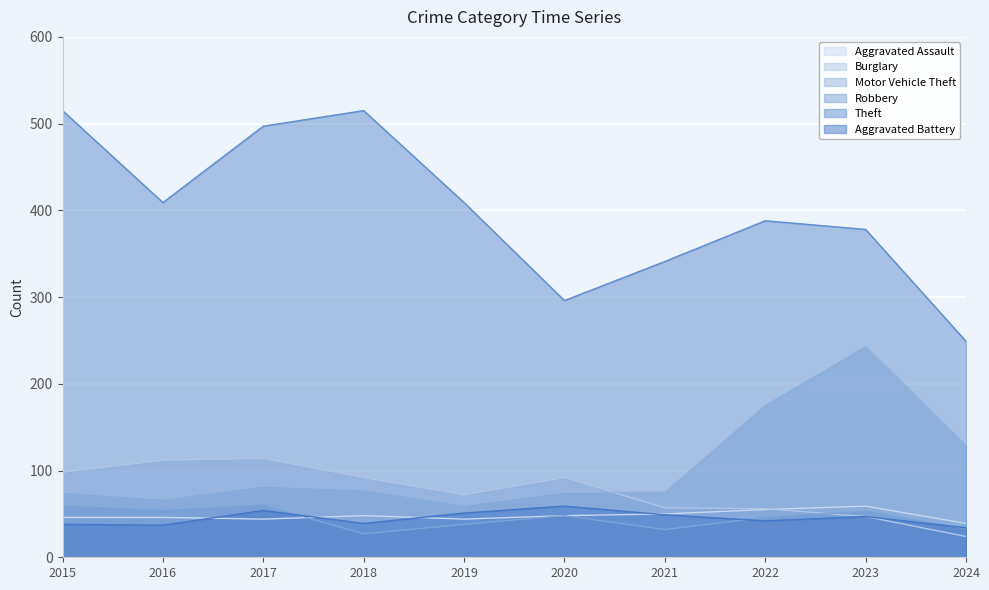

Reading right to left, list all the values displayed in this chart.

Aggravated Assault: 39	59	55	50	48	44	48	44	46	46
Burglary: 24	47	56	57	92	72	92	114	112	98
Motor Vehicle Theft: 129	243	175	75	75	60	78	82	67	75
Robbery: 33	53	46	32	48	38	27	60	54	59
Theft: 249	378	388	341	296	409	515	497	409	515
Aggravated Battery: 34	47	42	49	59	51	39	54	37	38